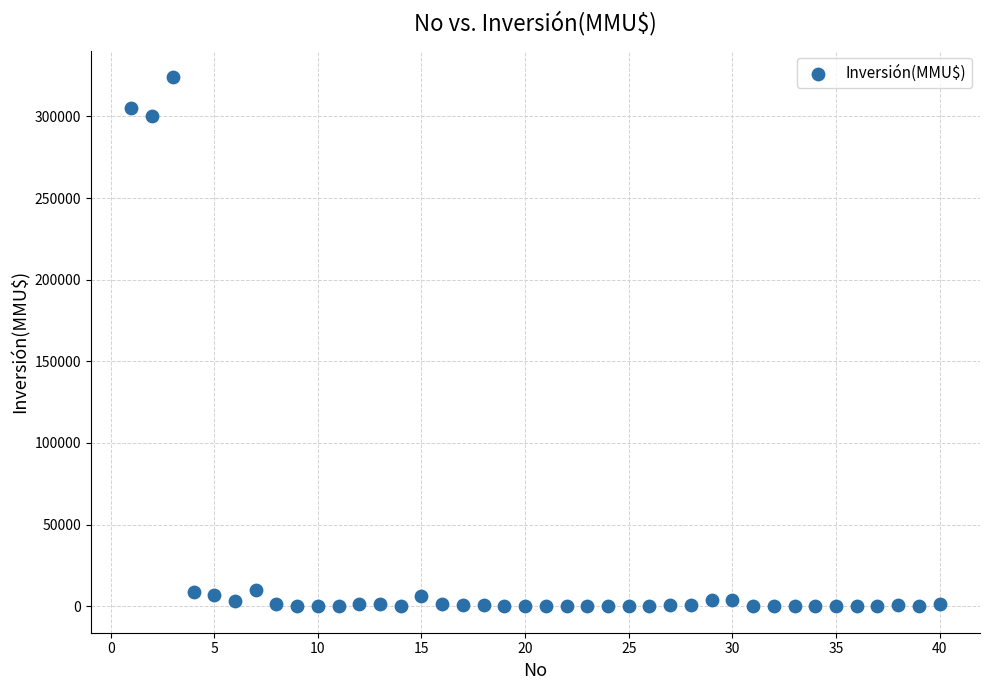

What is the range of Y values (max minus min)?

324020